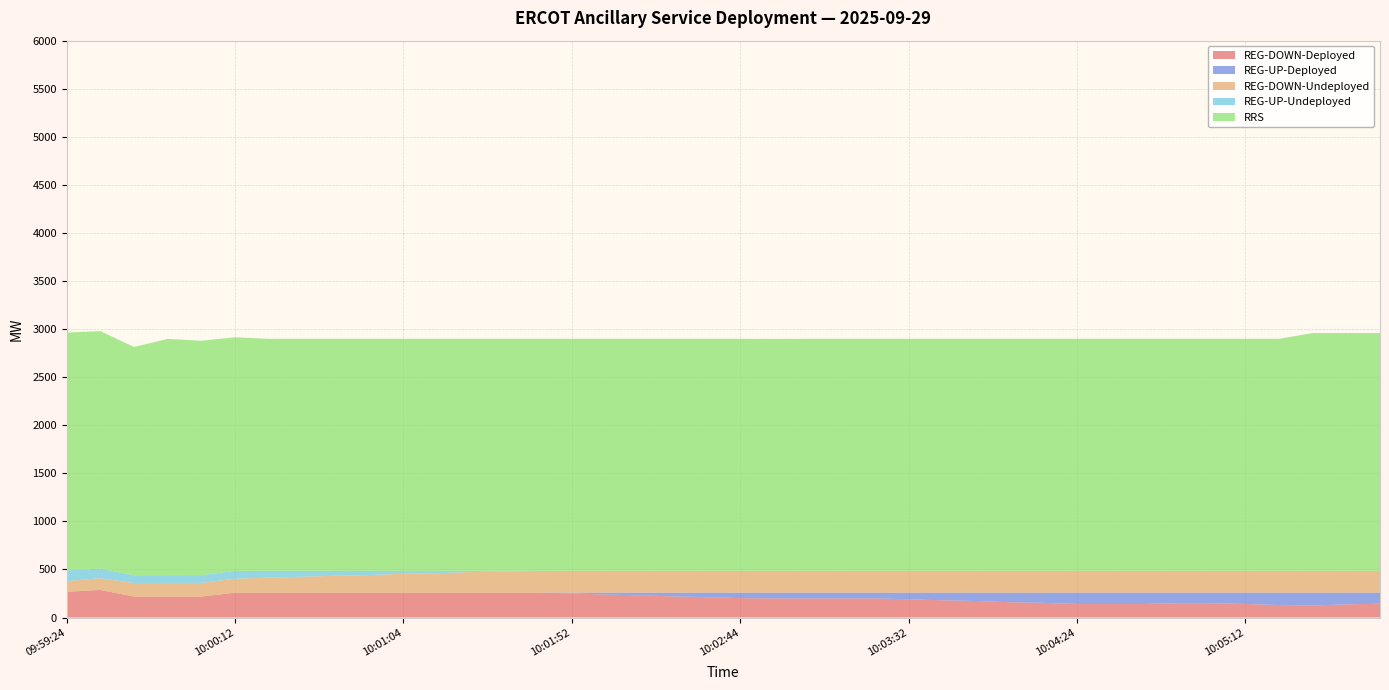

Reading right to left, what are all the values shown in this chart?

REG-DOWN-Deployed: 10:05:52=144	10:05:44=137	10:05:32=125	10:05:24=130	10:05:12=141	10:05:04=149	10:04:52=149	10:04:44=141	10:04:32=141	10:04:24=141	10:04:12=153	10:04:04=159	10:03:52=172	10:03:44=179	10:03:32=190	10:03:24=199	10:03:12=199	10:03:04=199	10:02:52=199	10:02:44=202	10:02:32=212	10:02:24=220	10:02:12=231	10:02:04=239	10:01:52=251	10:01:44=259	10:01:32=259	10:01:24=259	10:01:12=259	10:01:04=259	10:00:52=259	10:00:44=259	10:00:32=259	10:00:24=259	10:00:12=259	10:00:04=218	09:59:52=218	09:59:44=218	09:59:32=287	09:59:24=268
REG-UP-Deployed: 10:05:52=115	10:05:44=122	10:05:32=134	10:05:24=129	10:05:12=118	10:05:04=110	10:04:52=110	10:04:44=118	10:04:32=118	10:04:24=118	10:04:12=106	10:04:04=100	10:03:52=87	10:03:44=80	10:03:32=69	10:03:24=60	10:03:12=60	10:03:04=60	10:02:52=60	10:02:44=57	10:02:32=47	10:02:24=39	10:02:12=28	10:02:04=20	10:01:52=8	10:01:44=0	10:01:32=0	10:01:24=0	10:01:12=0	10:01:04=0	10:00:52=0	10:00:44=0	10:00:32=0	10:00:24=0	10:00:12=0	10:00:04=0	09:59:52=0	09:59:44=0	09:59:32=0	09:59:24=0
REG-DOWN-Undeployed: 10:05:52=227	10:05:44=227	10:05:32=227	10:05:24=227	10:05:12=227	10:05:04=227	10:04:52=227	10:04:44=227	10:04:32=227	10:04:24=227	10:04:12=227	10:04:04=227	10:03:52=227	10:03:44=227	10:03:32=227	10:03:24=227	10:03:12=227	10:03:04=227	10:02:52=227	10:02:44=227	10:02:32=227	10:02:24=227	10:02:12=227	10:02:04=227	10:01:52=227	10:01:44=225	10:01:32=220	10:01:24=214	10:01:12=202	10:01:04=197	10:00:52=183	10:00:44=176	10:00:32=165	10:00:24=156	10:00:12=145	10:00:04=142	09:59:52=142	09:59:44=141	09:59:32=122	09:59:24=111
REG-UP-Undeployed: 10:05:52=0	10:05:44=0	10:05:32=0	10:05:24=0	10:05:12=0	10:05:04=0	10:04:52=0	10:04:44=0	10:04:32=0	10:04:24=0	10:04:12=0	10:04:04=0	10:03:52=0	10:03:44=0	10:03:32=0	10:03:24=0	10:03:12=0	10:03:04=0	10:02:52=0	10:02:44=0	10:02:32=0	10:02:24=0	10:02:12=0	10:02:04=0	10:01:52=0	10:01:44=2	10:01:32=7	10:01:24=13	10:01:12=25	10:01:04=30	10:00:52=44	10:00:44=51	10:00:32=62	10:00:24=71	10:00:12=81	10:00:04=81	09:59:52=81	09:59:44=81	09:59:32=100	09:59:24=111
RRS: 10:05:52=2473	10:05:44=2473	10:05:32=2473	10:05:24=2413	10:05:12=2413	10:05:04=2413	10:04:52=2413	10:04:44=2413	10:04:32=2413	10:04:24=2413	10:04:12=2413	10:04:04=2413	10:03:52=2413	10:03:44=2413	10:03:32=2413	10:03:24=2413	10:03:12=2413	10:03:04=2413	10:02:52=2412	10:02:44=2413	10:02:32=2413	10:02:24=2413	10:02:12=2413	10:02:04=2413	10:01:52=2413	10:01:44=2413	10:01:32=2413	10:01:24=2413	10:01:12=2413	10:01:04=2413	10:00:52=2413	10:00:44=2413	10:00:32=2413	10:00:24=2413	10:00:12=2430	10:00:04=2438	09:59:52=2457	09:59:44=2374	09:59:32=2470	09:59:24=2474